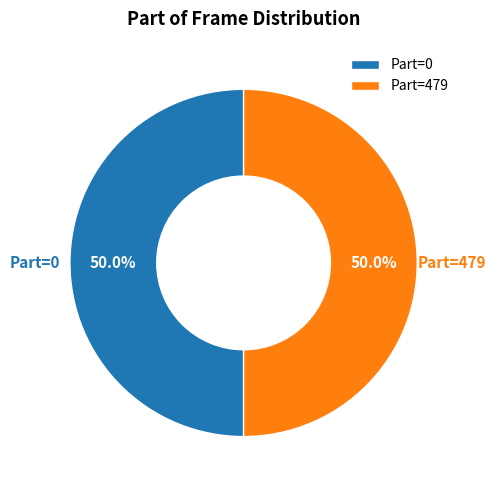

Do Part=0 and Part=479 together represent more than half of the pie?

Yes